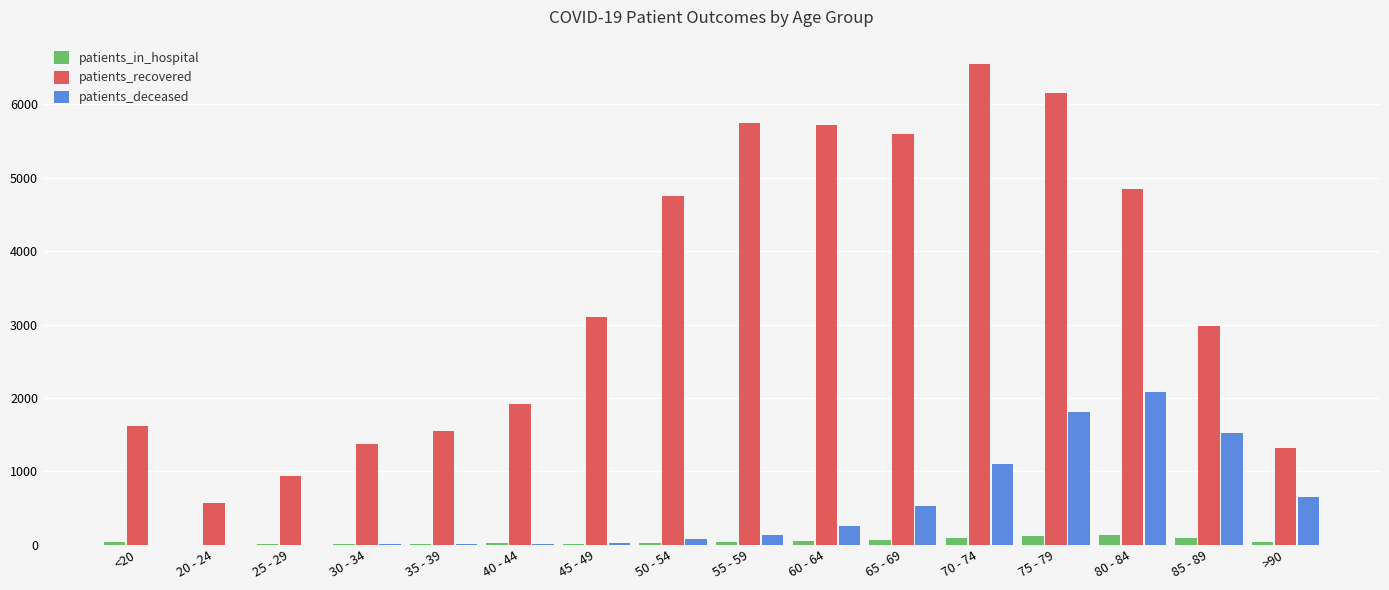

Which series has the largest total across all categories?

patients_recovered